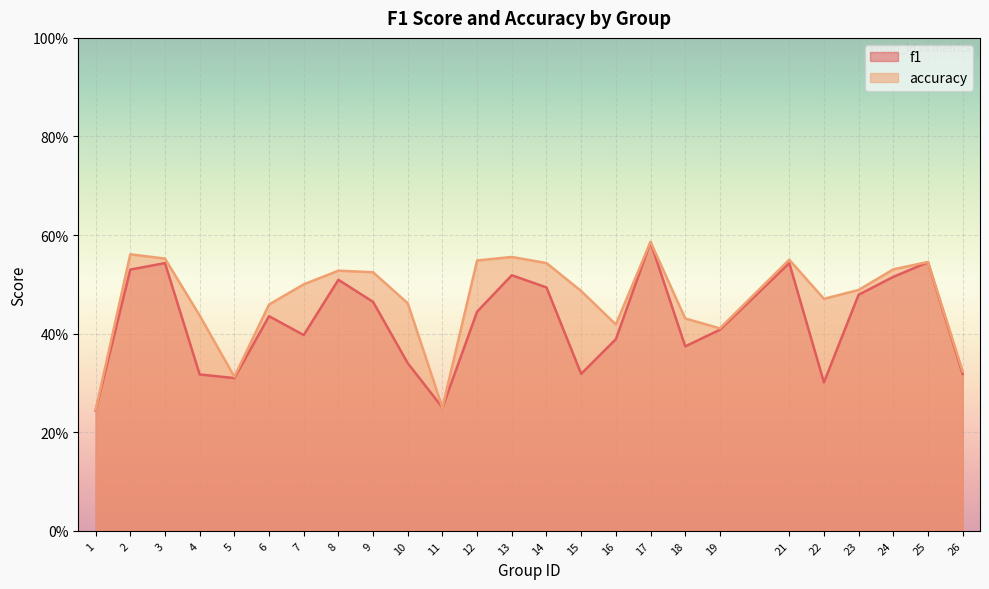

True or false: accuracy has a value of 0.6 at 2.

True